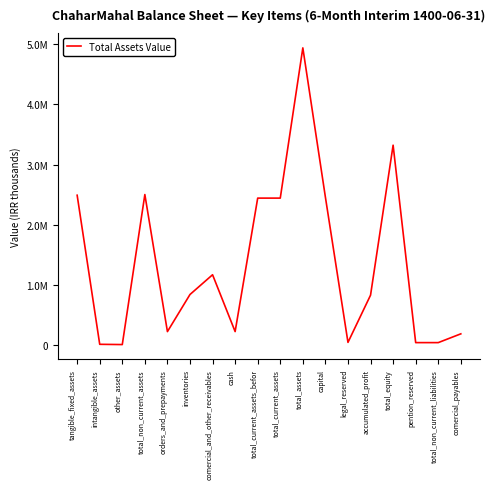

Reading left to right, extract all data points from this chart.

2488773	7804	3471	2500048	219080	836800	1165323	219452	2440655	2440655	4940703	2455960	39948	825565	3321473	35979	35979	182034